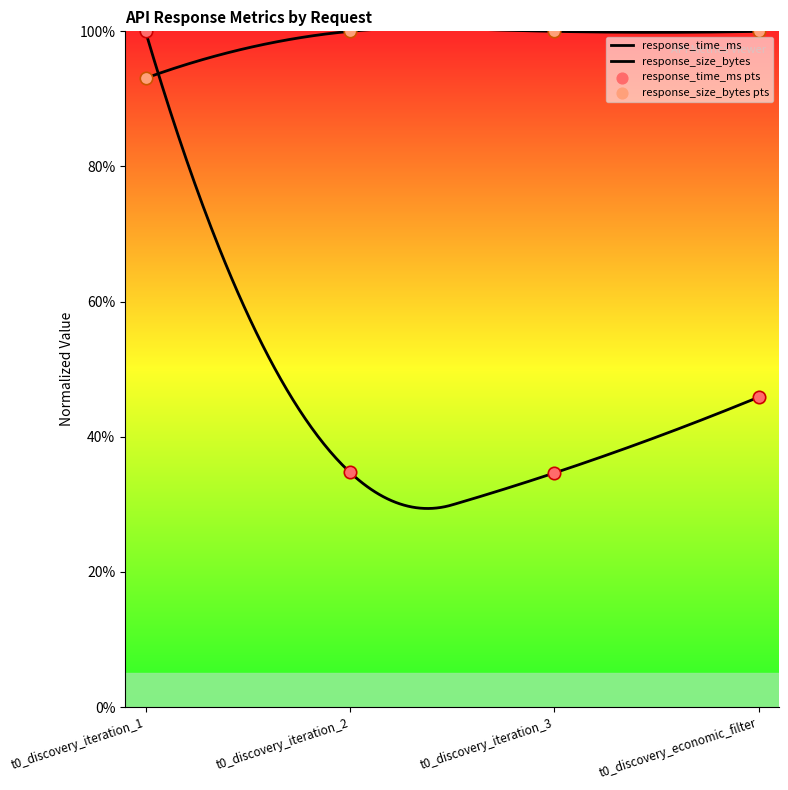

What are all the series names shown in the legend?

response_time_ms, response_size_bytes